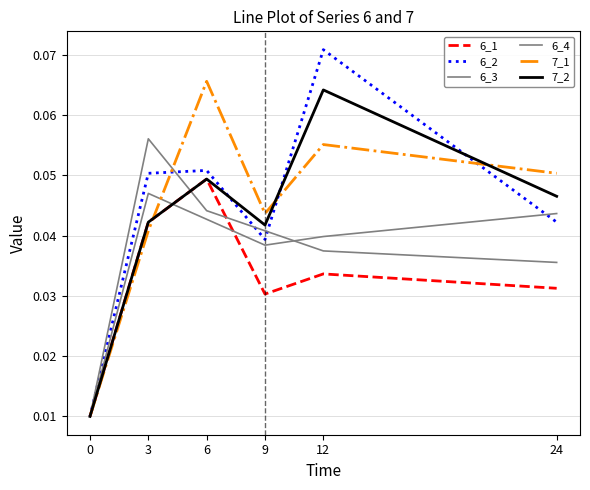

At 9, list the series in order from smallest to largest.

6_1, 6_3, 6_2, 6_4, 7_2, 7_1